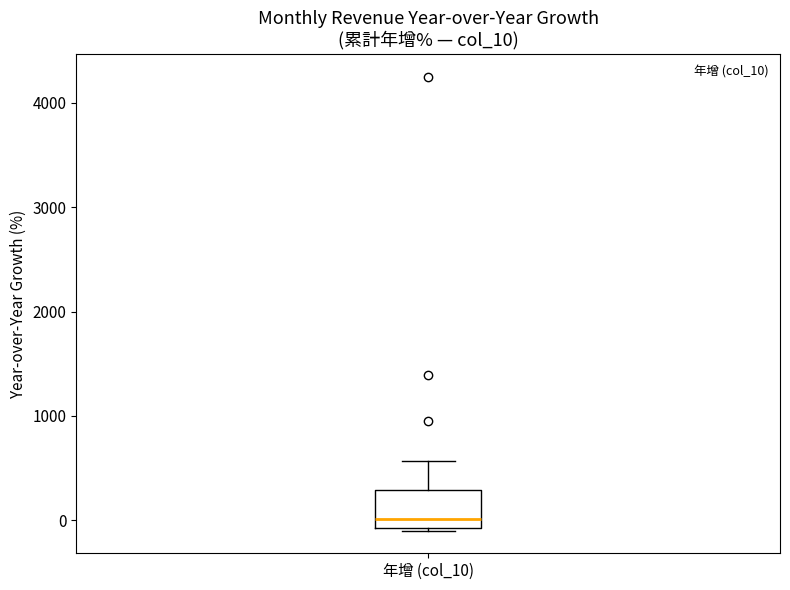

Where is the upper edge of the box for 年增 (col_10) on the y-axis? The values are not printed on the chart, so give them approximately, as read against the axis.

300